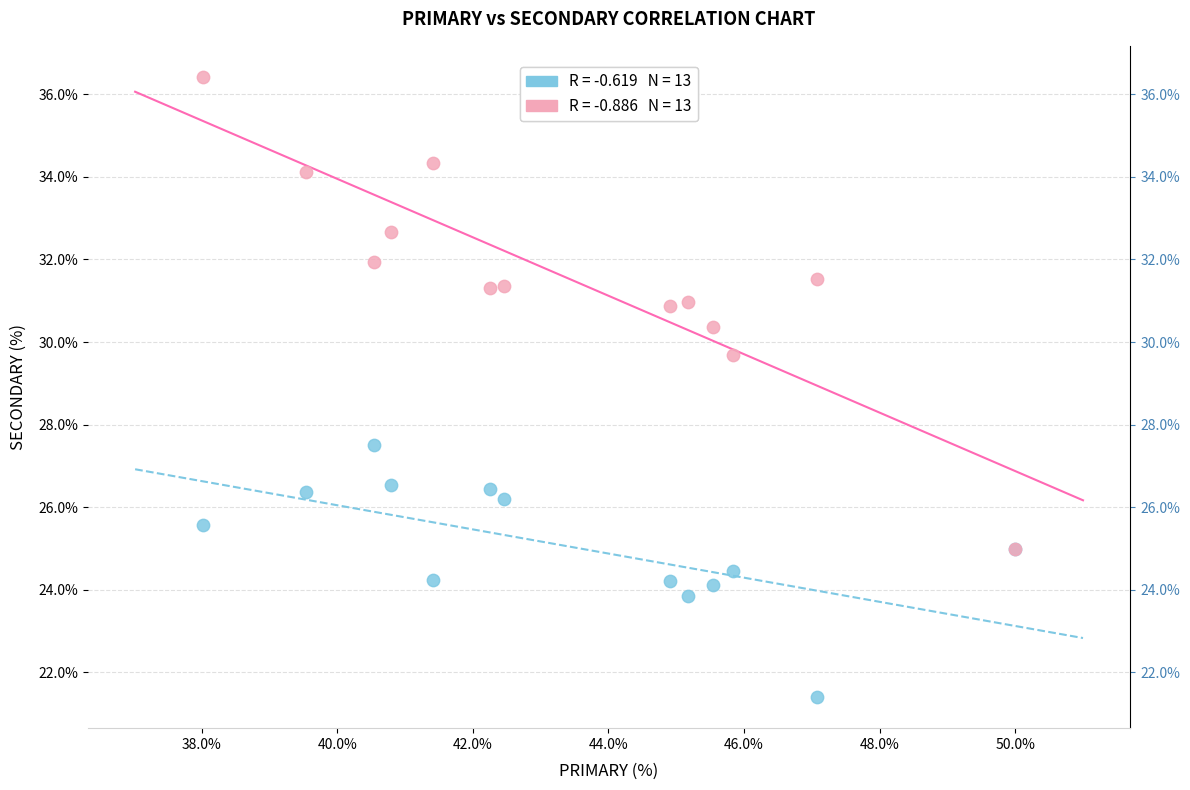

Across all series, what Y value is closest to 28?

27.5